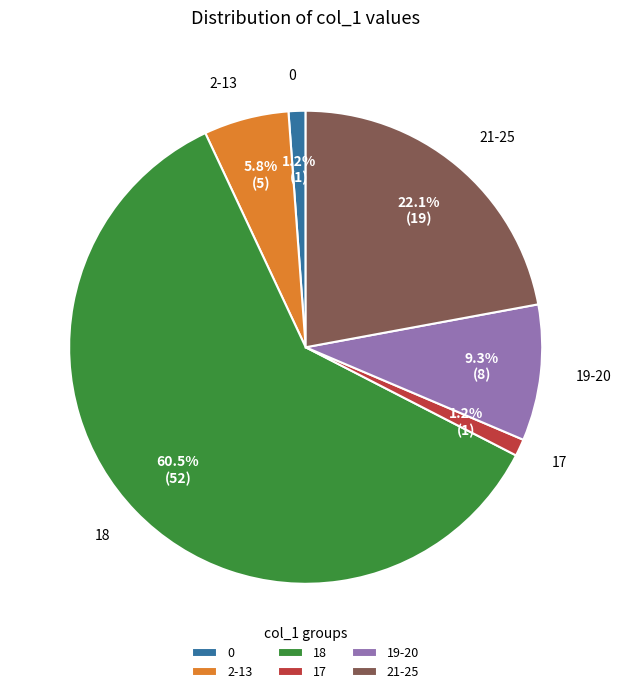

What percentage is the 19-20 slice, to the nearest percent?

9%